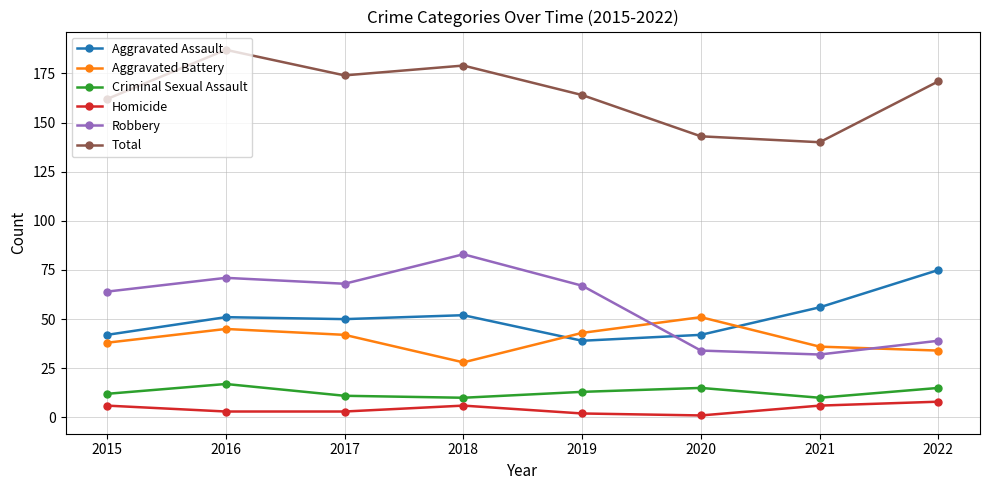

At which label does Total reach its minimum?

2021